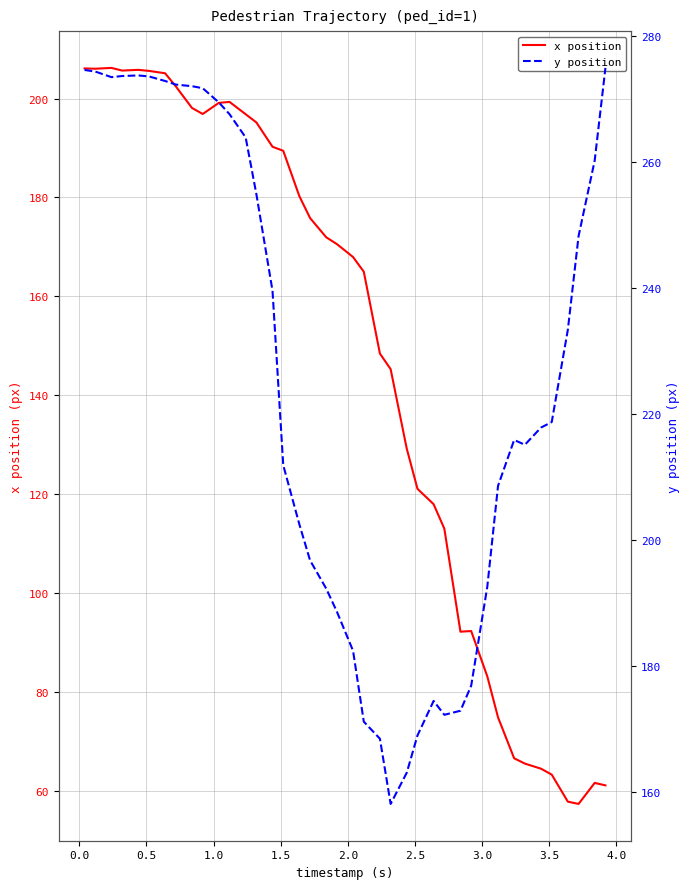

How many values in the y position series exceed 218?

20